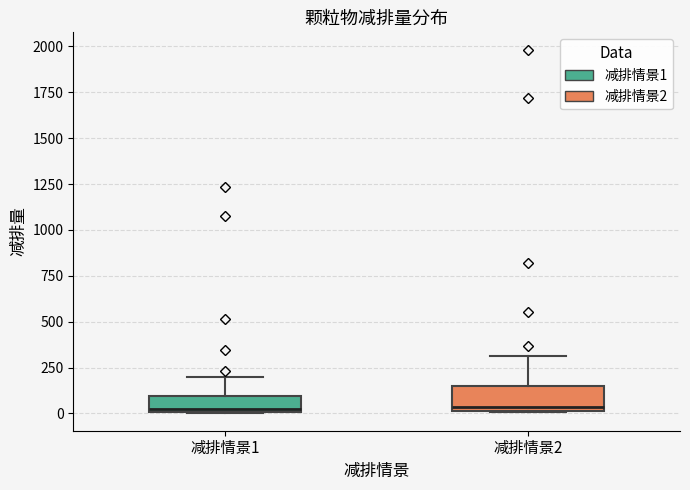

Where is the lower edge of the box for 减排情景1 on the y-axis? The values are not printed on the chart, so give them approximately, as read against the axis.

0